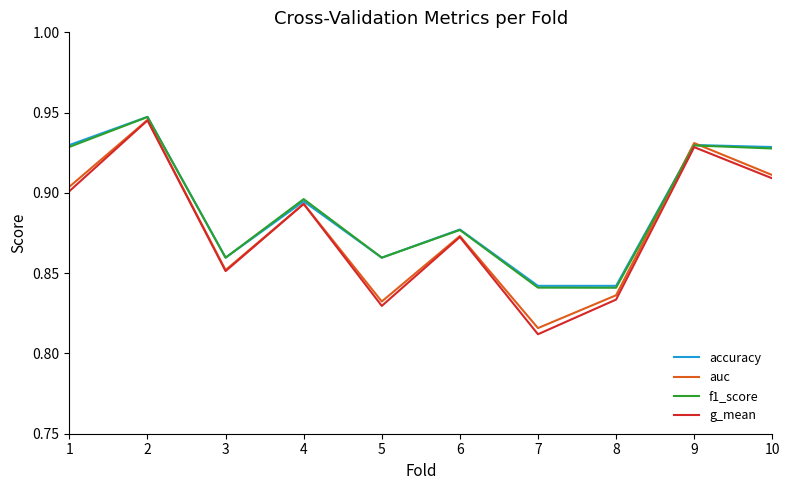

At which category does the chart reach its minimum across all series?

7